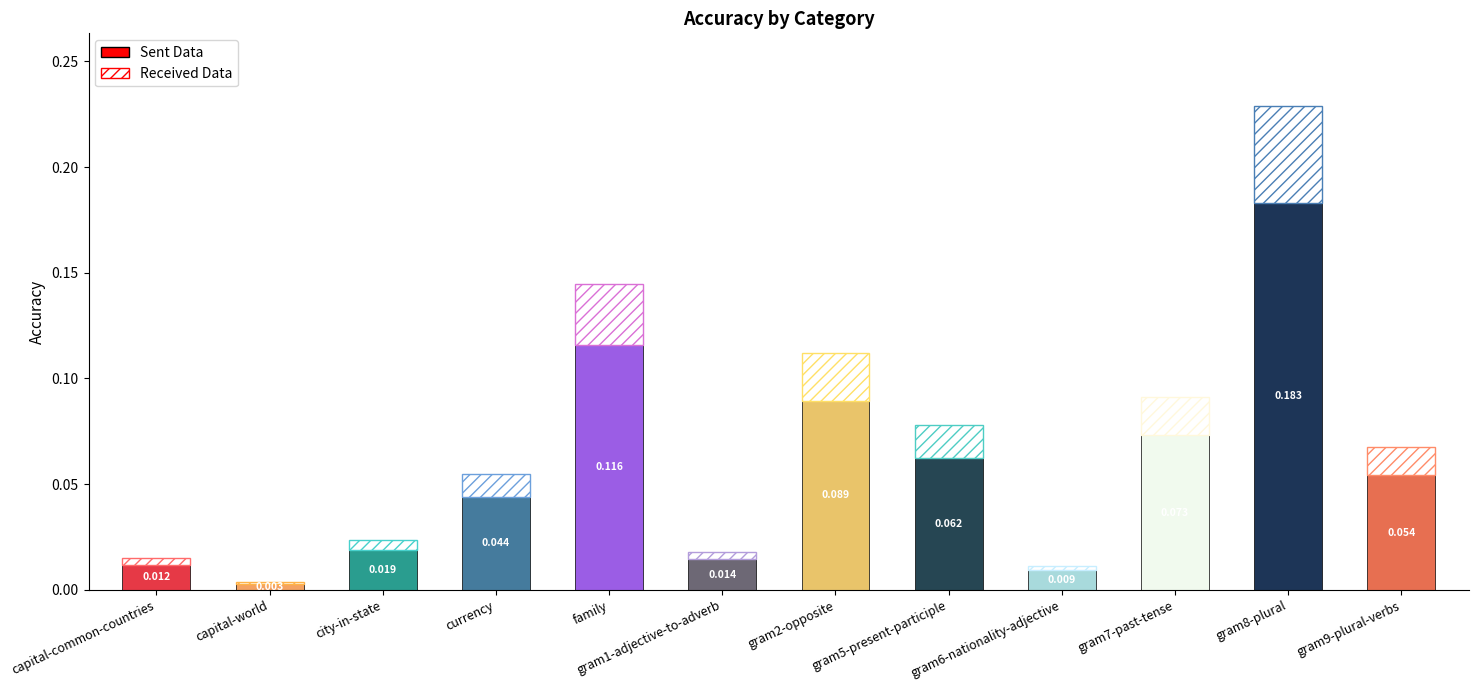

Reading left to right, extract all data points from this chart.

0.0	0.0	0.0	0.0	0.1	0.0	0.1	0.1	0.0	0.1	0.2	0.1